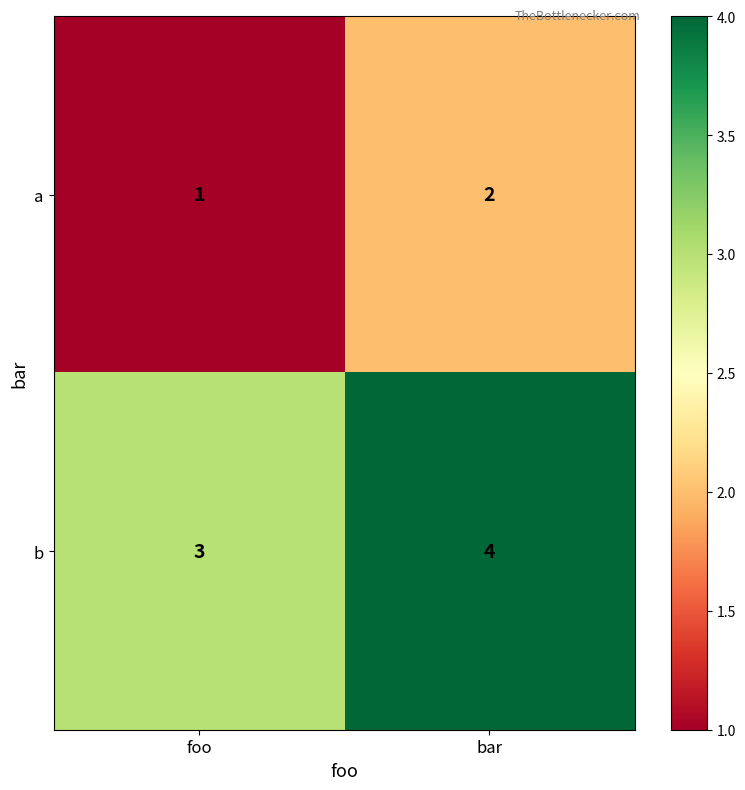

What is the spread (max minus min) of values at bar?

2